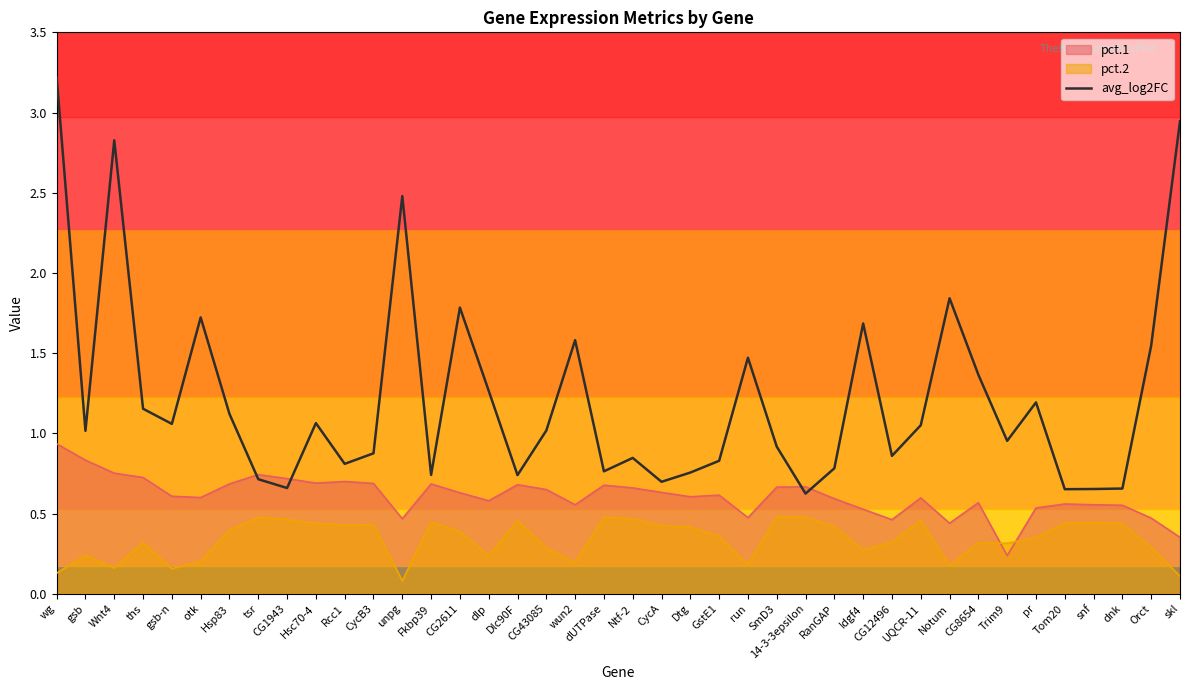

List the series in order of their overall mean, lowest first.

pct.2, pct.1, avg_log2FC